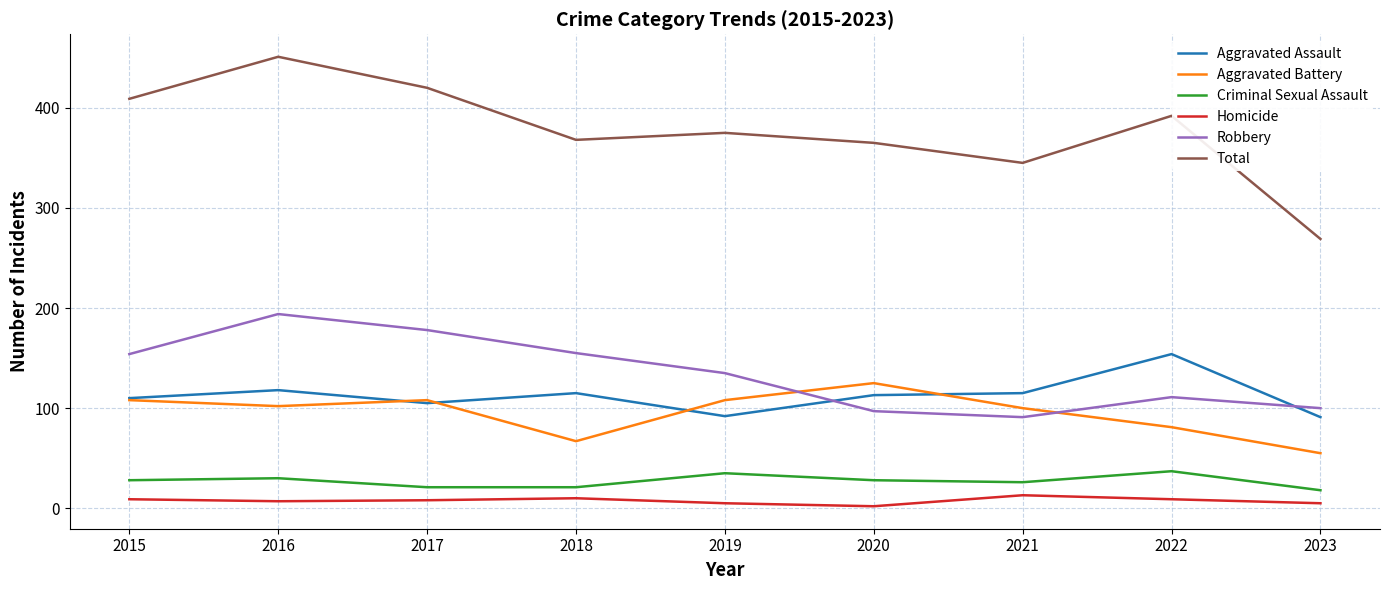

The value of Aggravated Battery at 2016 is 102. True or false?

True